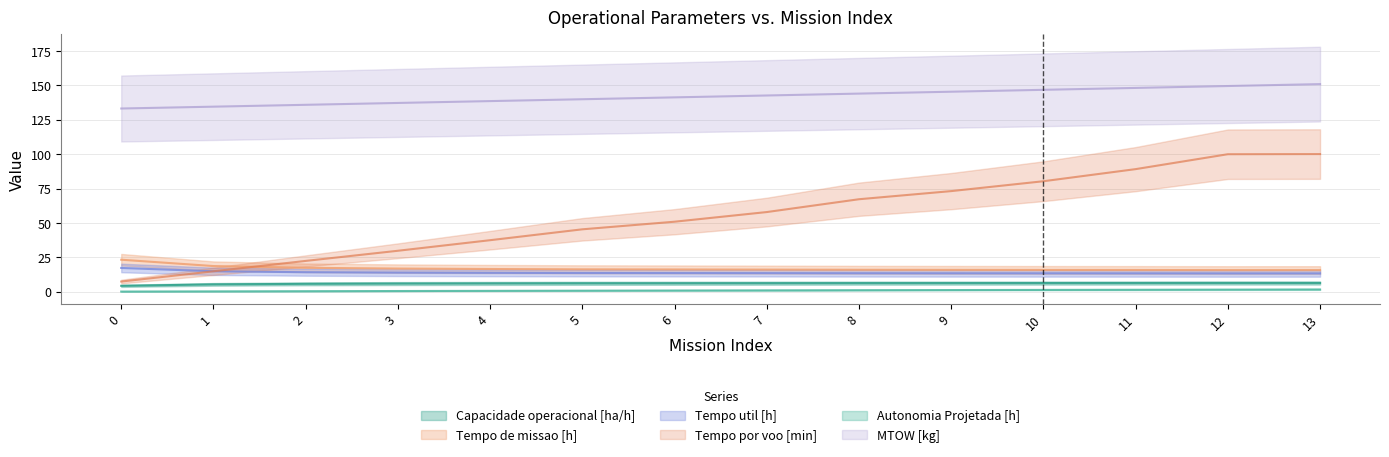

Between which two adjacent categories do Tempo de missao [h] and Tempo por voo [min] first intersect?

1 and 2